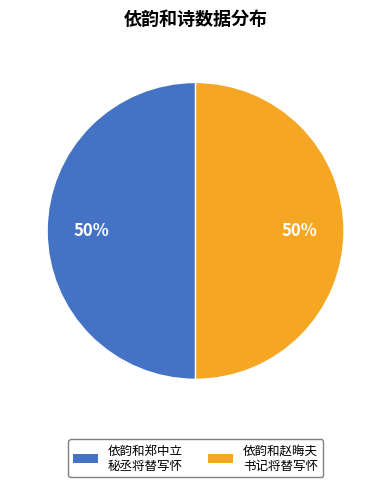

Count the number of slices in the pie.

2